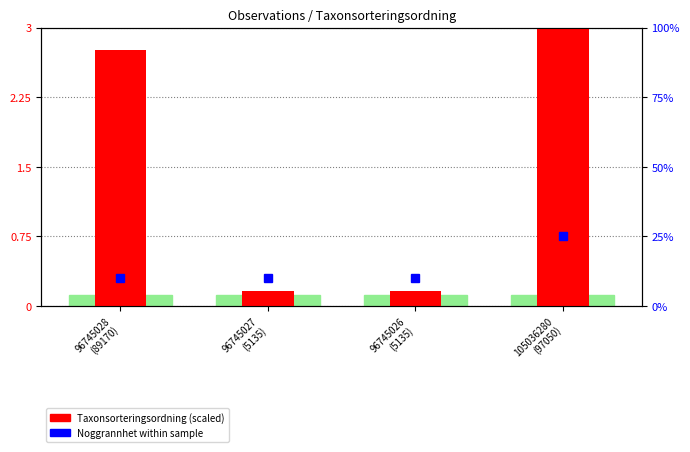

At which label is the value closest to 1?

96745027
(5135)